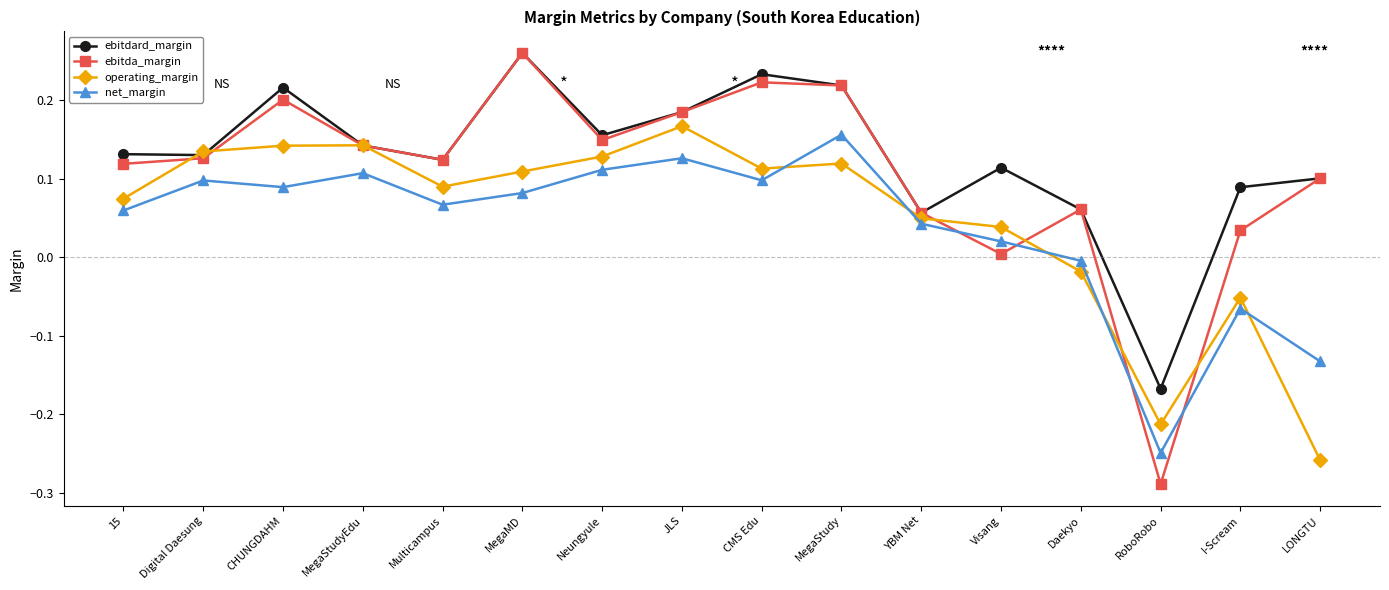

True or false: ebitda_margin has a value of 0.3 at Neungyule.

False